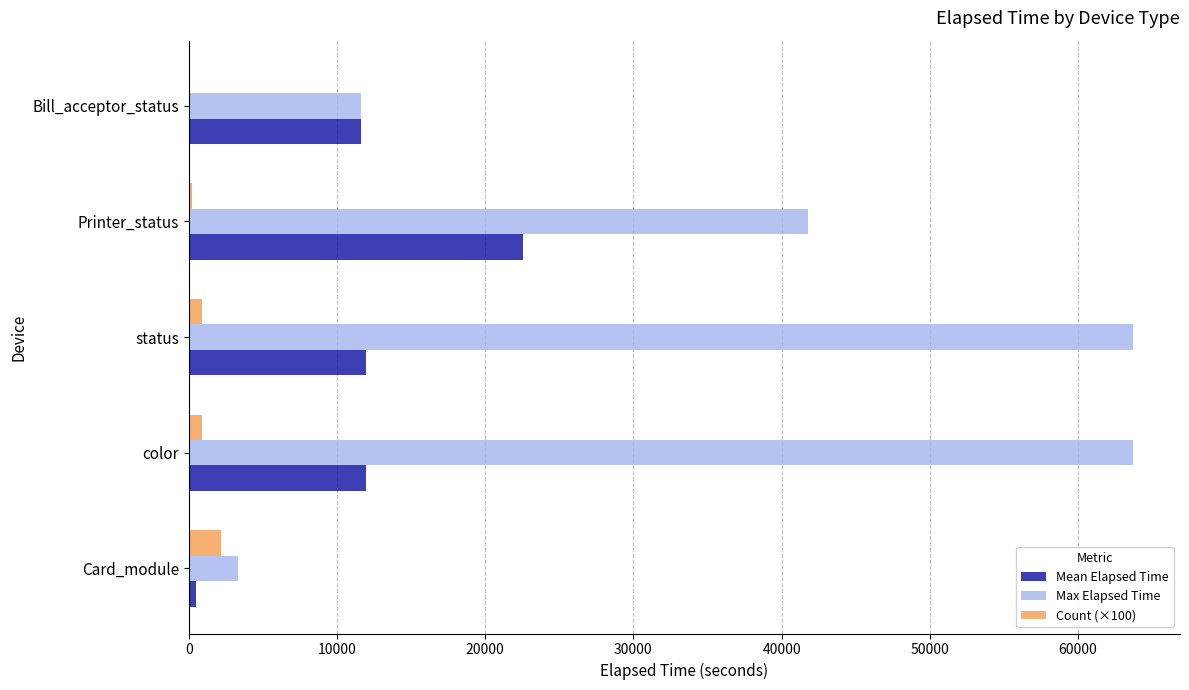

Which series changed the most between Card_module and color?

Max Elapsed Time